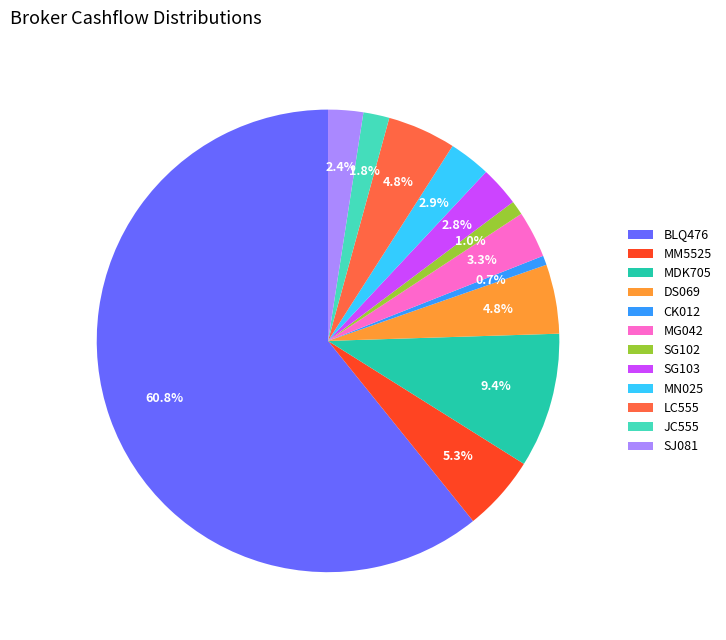

Does CK012 represent more than half of the total?

No